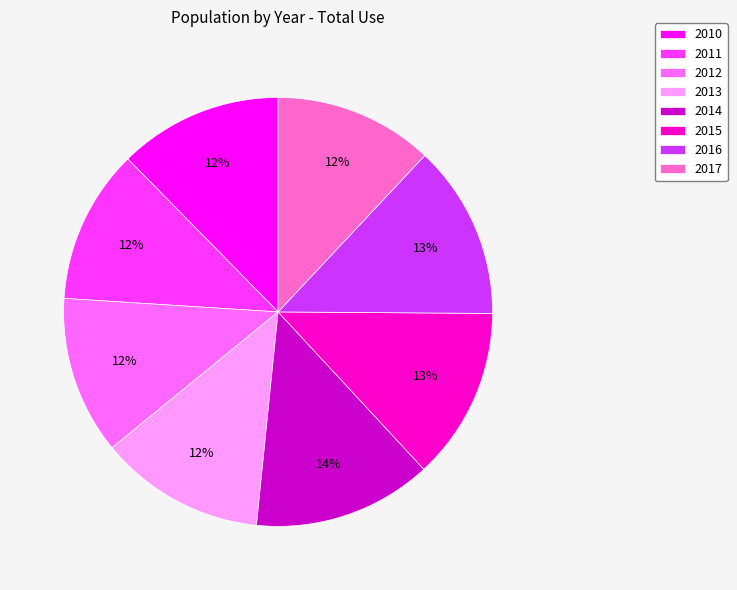

To the nearest percent, what percentage of the pie is 2012?

12%